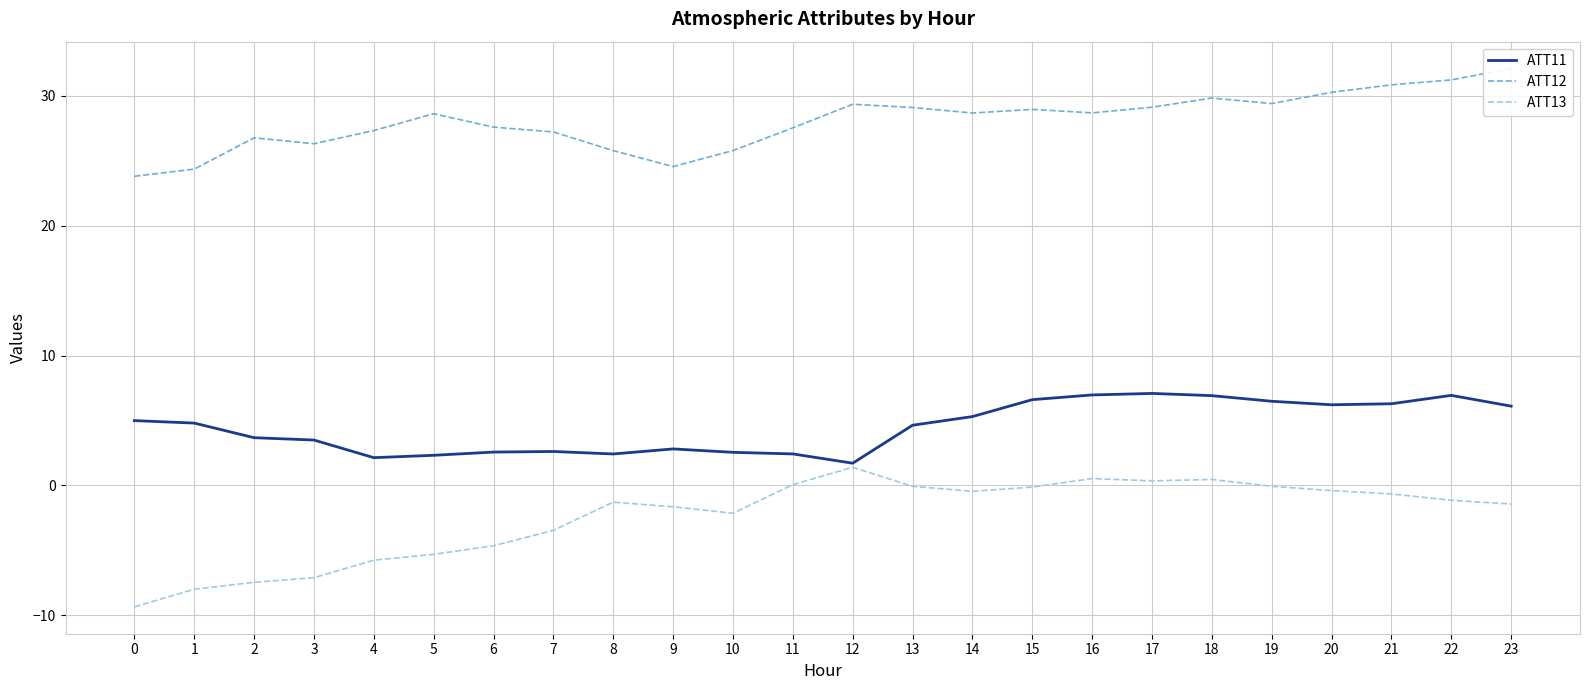

How many values in the ATT12 series are below 28?

11